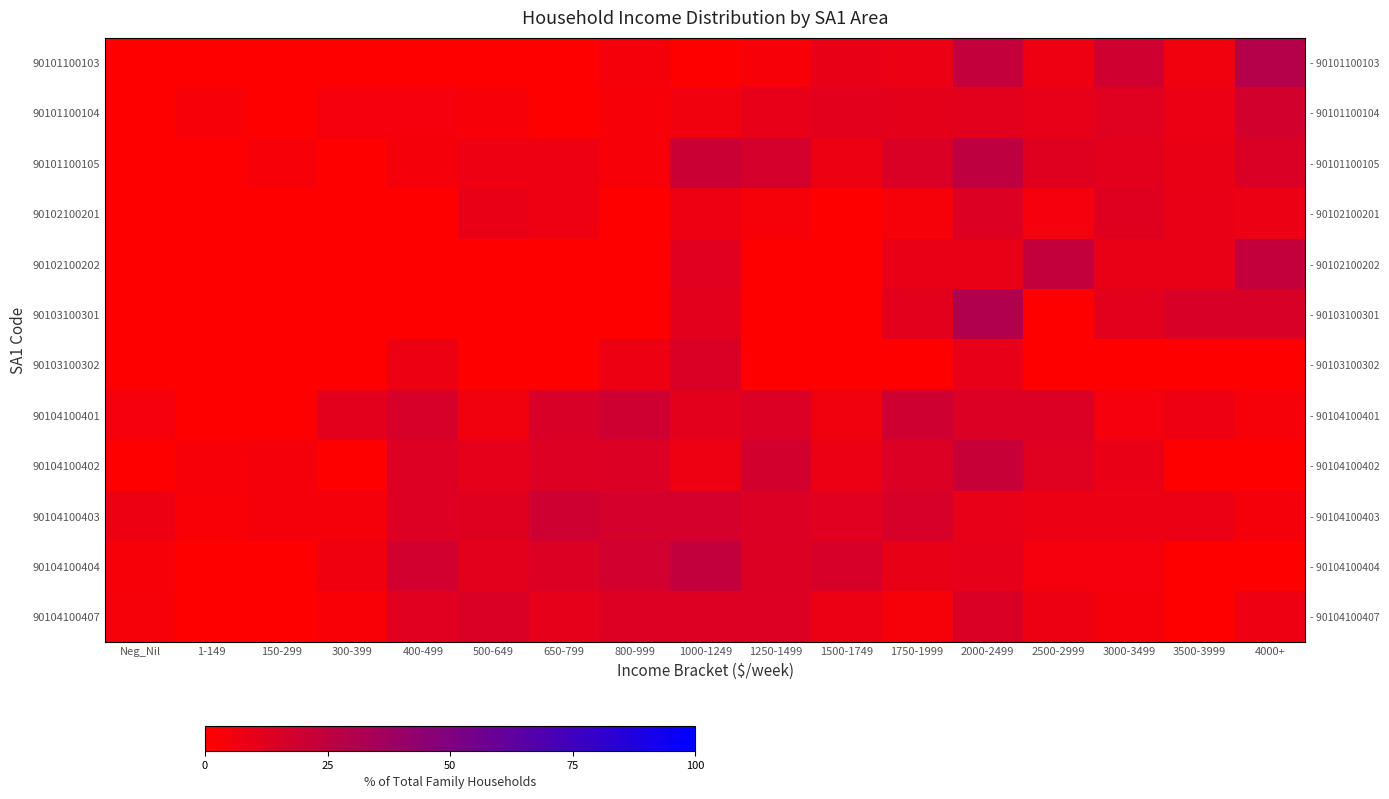

What is the average value of the 90103100301 series?

5.7